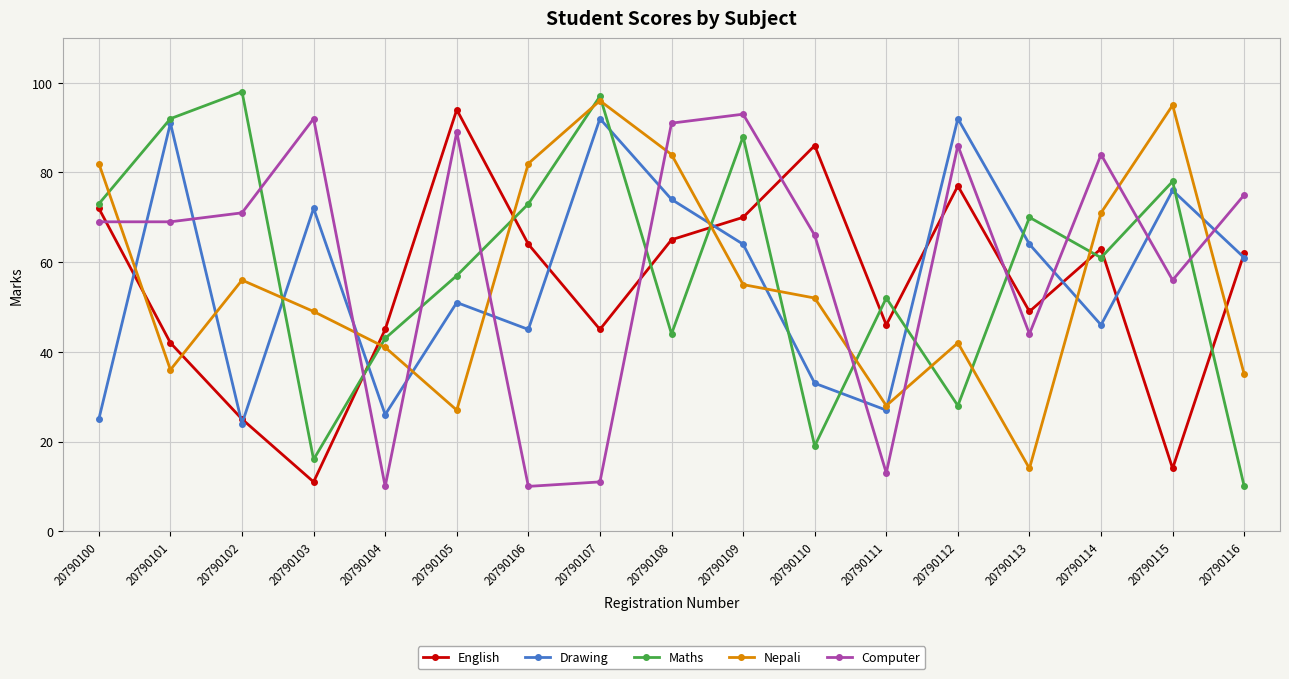

Reading right to left, extract all data points from this chart.

English: 62	14	63	49	77	46	86	70	65	45	64	94	45	11	25	42	72
Drawing: 61	76	46	64	92	27	33	64	74	92	45	51	26	72	24	91	25
Maths: 10	78	61	70	28	52	19	88	44	97	73	57	43	16	98	92	73
Nepali: 35	95	71	14	42	28	52	55	84	96	82	27	41	49	56	36	82
Computer: 75	56	84	44	86	13	66	93	91	11	10	89	10	92	71	69	69